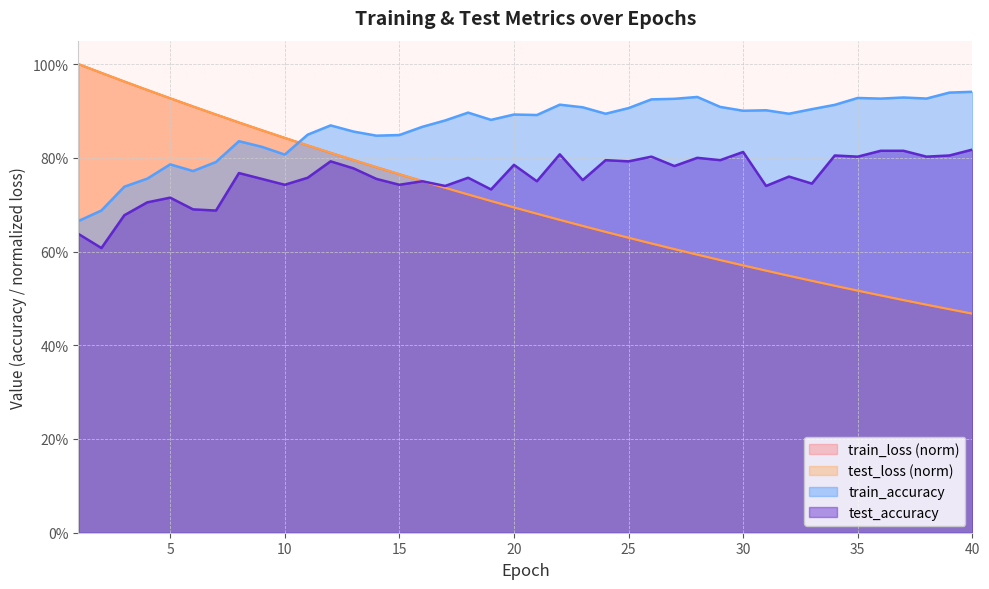

True or false: train_accuracy and test_accuracy intersect in this chart.

False